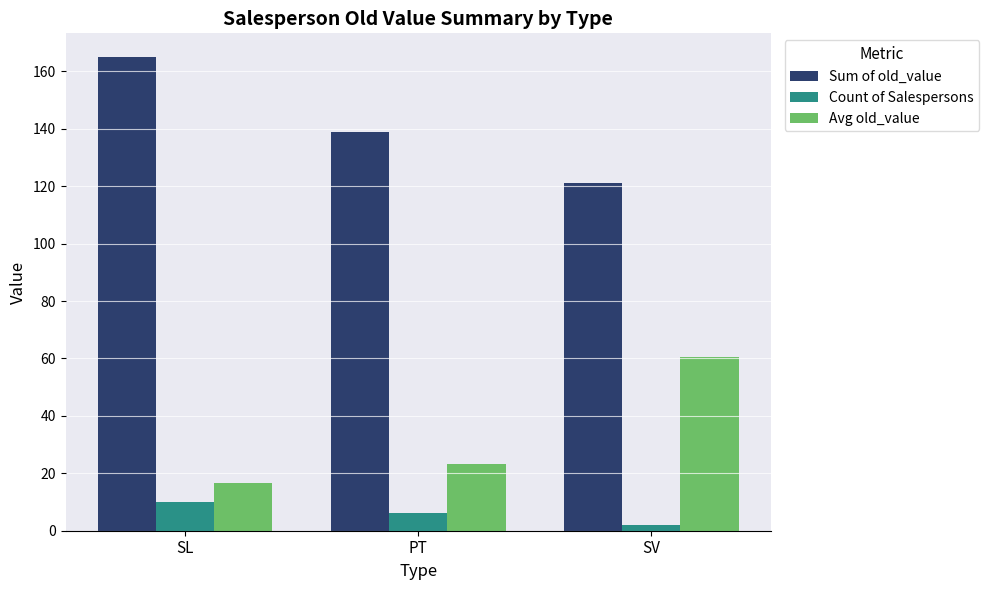

What is the label of the 3rd bar from the right?

SL